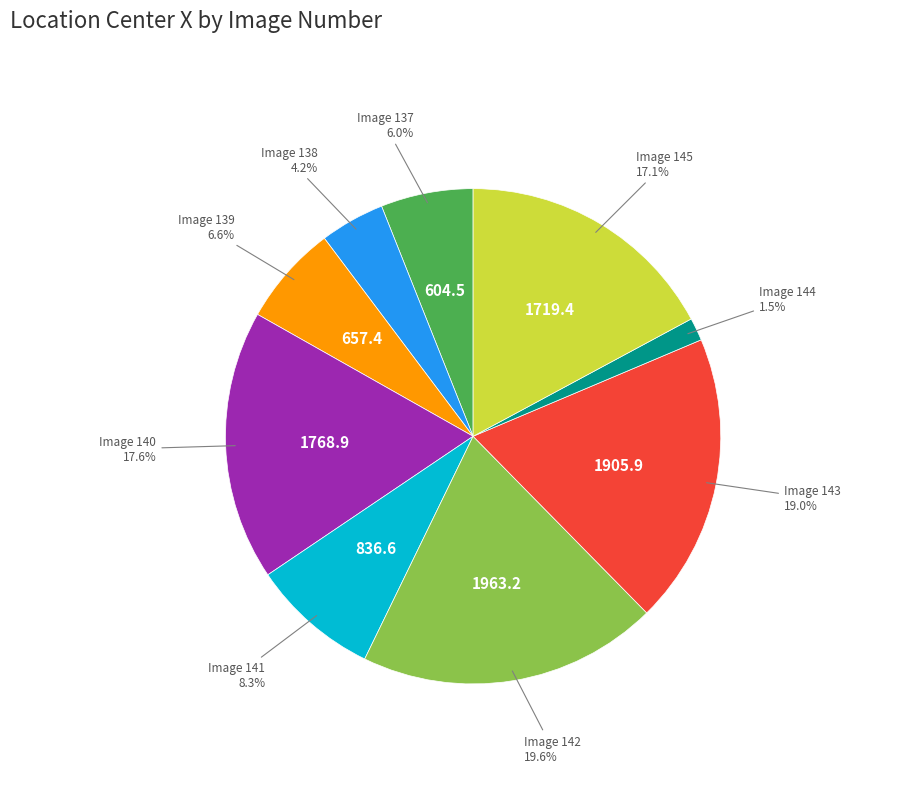

Is there a majority slice in this chart?

No